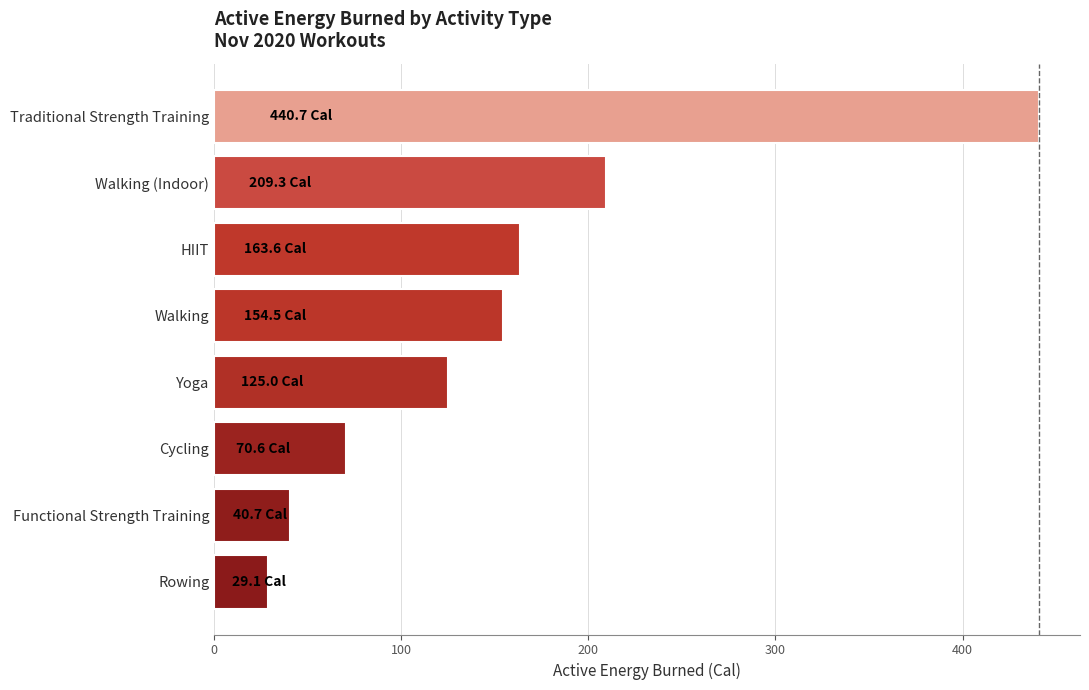

Reading bottom to top, transcribe all the data shown in this chart.

Rowing=29.1	Functional Strength Training=40.7	Cycling=70.6	Yoga=125.0	Walking=154.5	HIIT=163.6	Walking (Indoor)=209.3	Traditional Strength Training=440.7